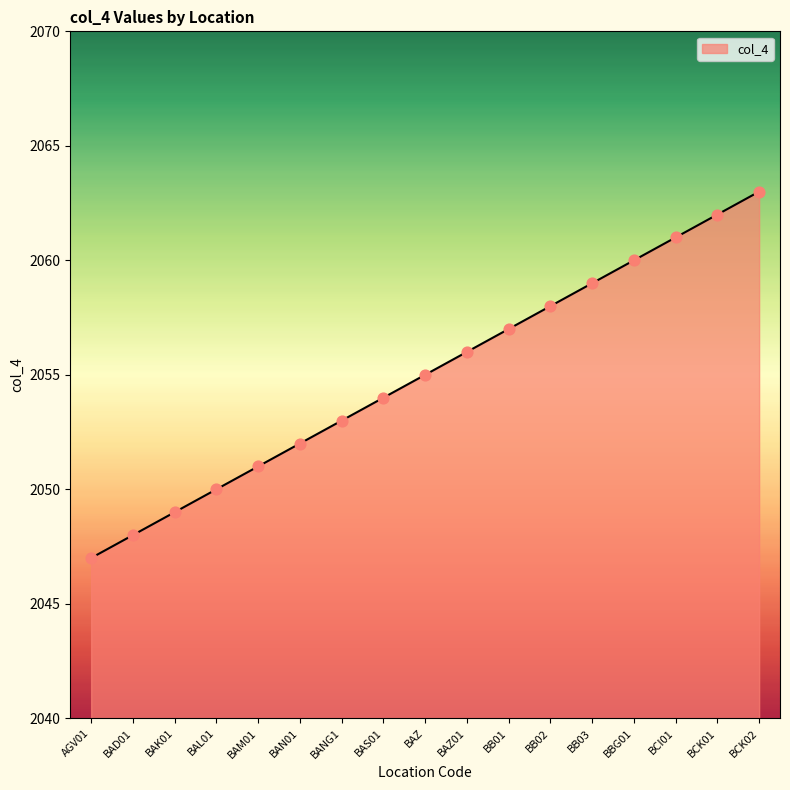

What is the ratio of the value at BBG01 to the value at BAZ01?

1.0